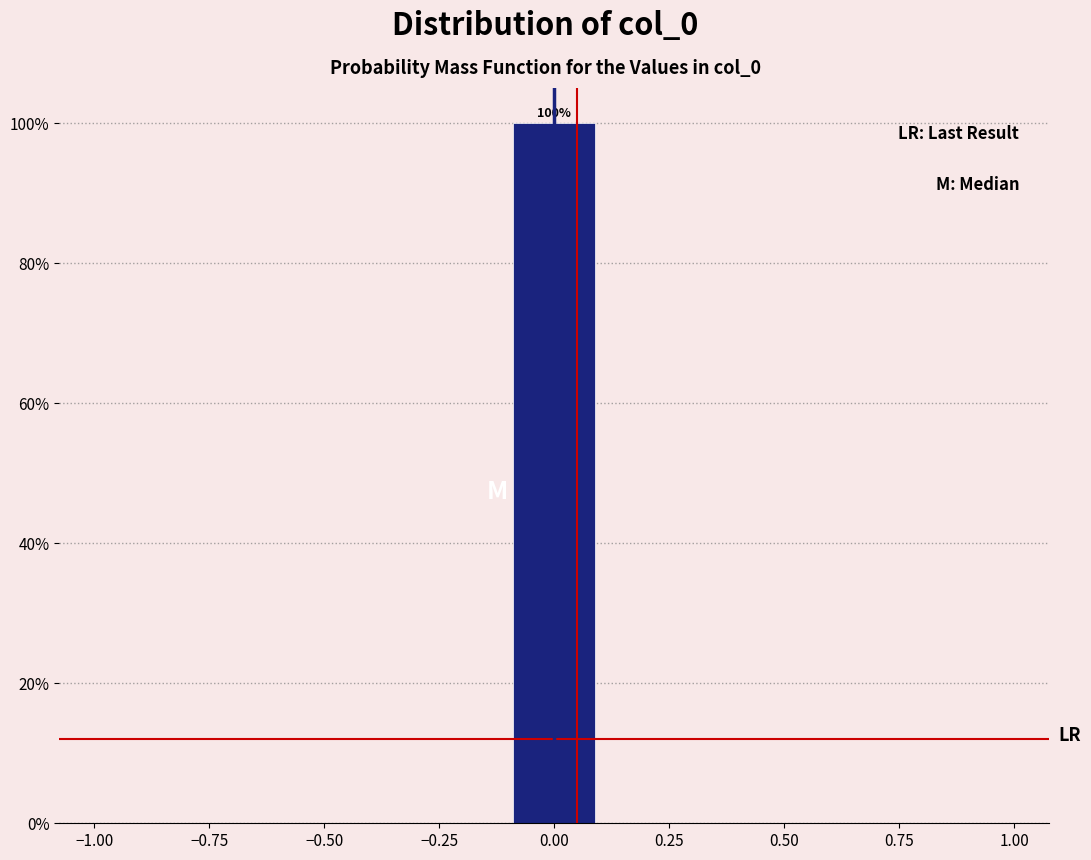

Which range on the x-axis has the tallest bar?

-0.10 to 0.10